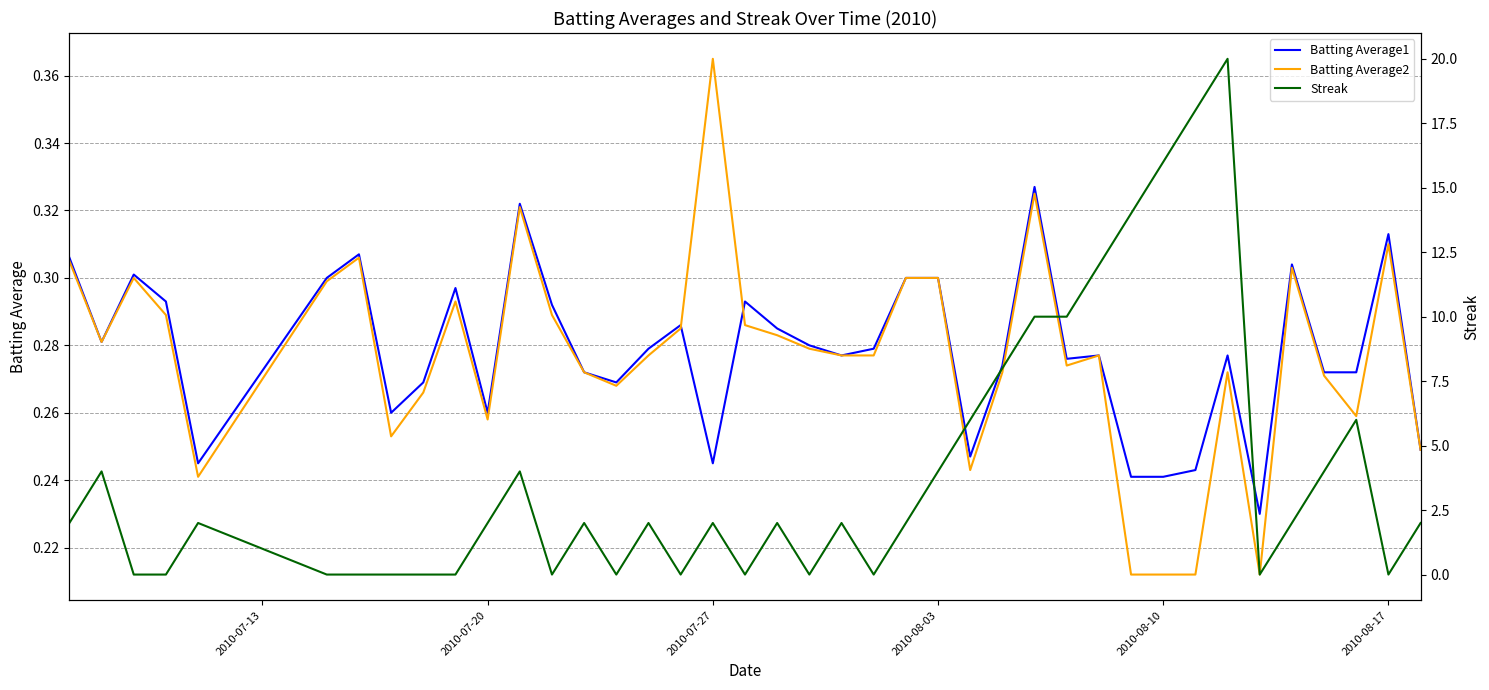

Reading right to left, transcribe all the data shown in this chart.

Batting Average1: 0.2	0.3	0.3	0.3	0.3	0.2	0.3	0.2	0.2	0.2	0.3	0.3	0.3	0.3	0.2	0.3	0.3	0.3	0.3	0.3	0.3	0.3	0.2	0.3	0.3	0.3	0.3	0.3	0.3	0.3	0.3	0.3	0.3	0.3	0.3	0.2	0.3	0.3	0.3	0.3
Batting Average2: 0.2	0.3	0.3	0.3	0.3	0.2	0.3	0.2	0.2	0.2	0.3	0.3	0.3	0.3	0.2	0.3	0.3	0.3	0.3	0.3	0.3	0.3	0.4	0.3	0.3	0.3	0.3	0.3	0.3	0.3	0.3	0.3	0.3	0.3	0.3	0.2	0.3	0.3	0.3	0.3
Streak: 2.0	0.0	6.0	4.0	2.0	0.0	20.0	18.0	16.0	14.0	12.0	10.0	10.0	8.0	6.0	4.0	2.0	0.0	2.0	0.0	2.0	0.0	2.0	0.0	2.0	0.0	2.0	0.0	4.0	2.0	0.0	0.0	0.0	0.0	0.0	2.0	0.0	0.0	4.0	2.0